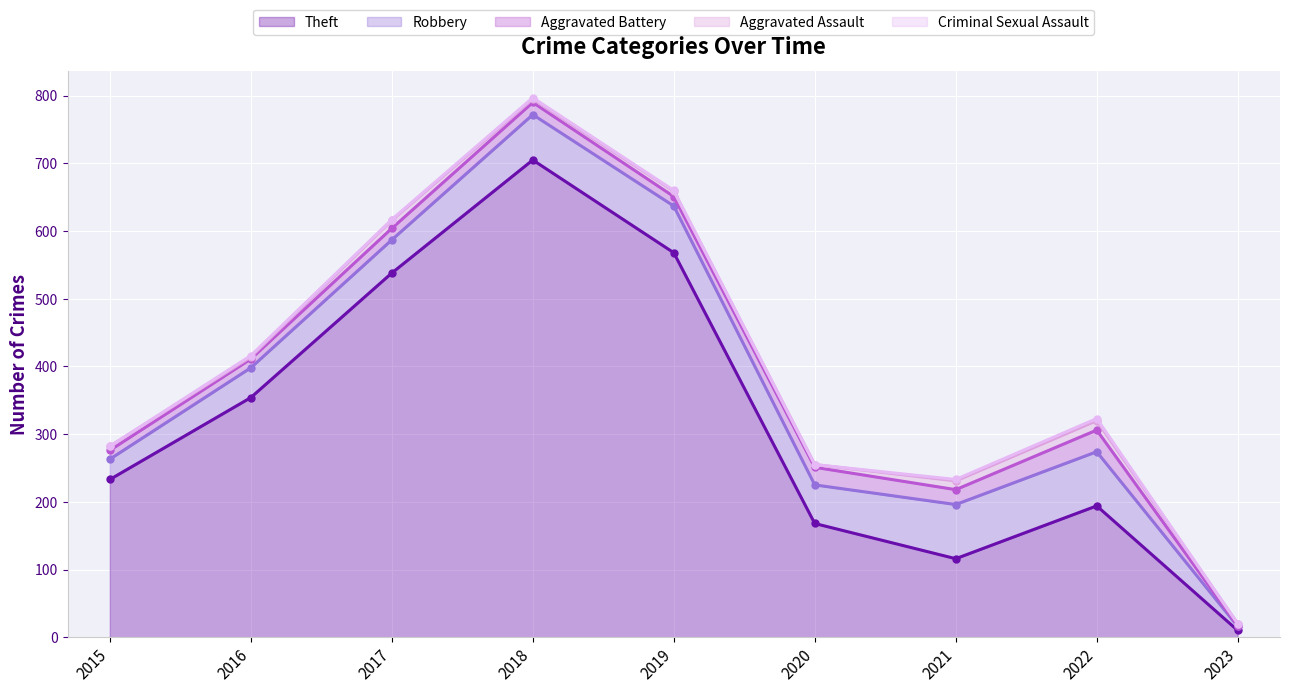

How many lines are shown in the chart?

5